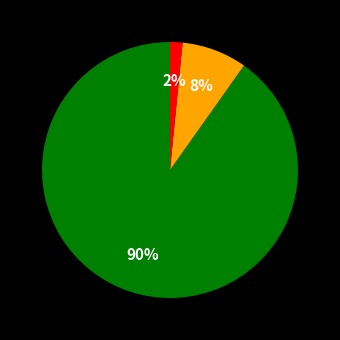

Is there any slice that represents more than half of the pie?

Yes